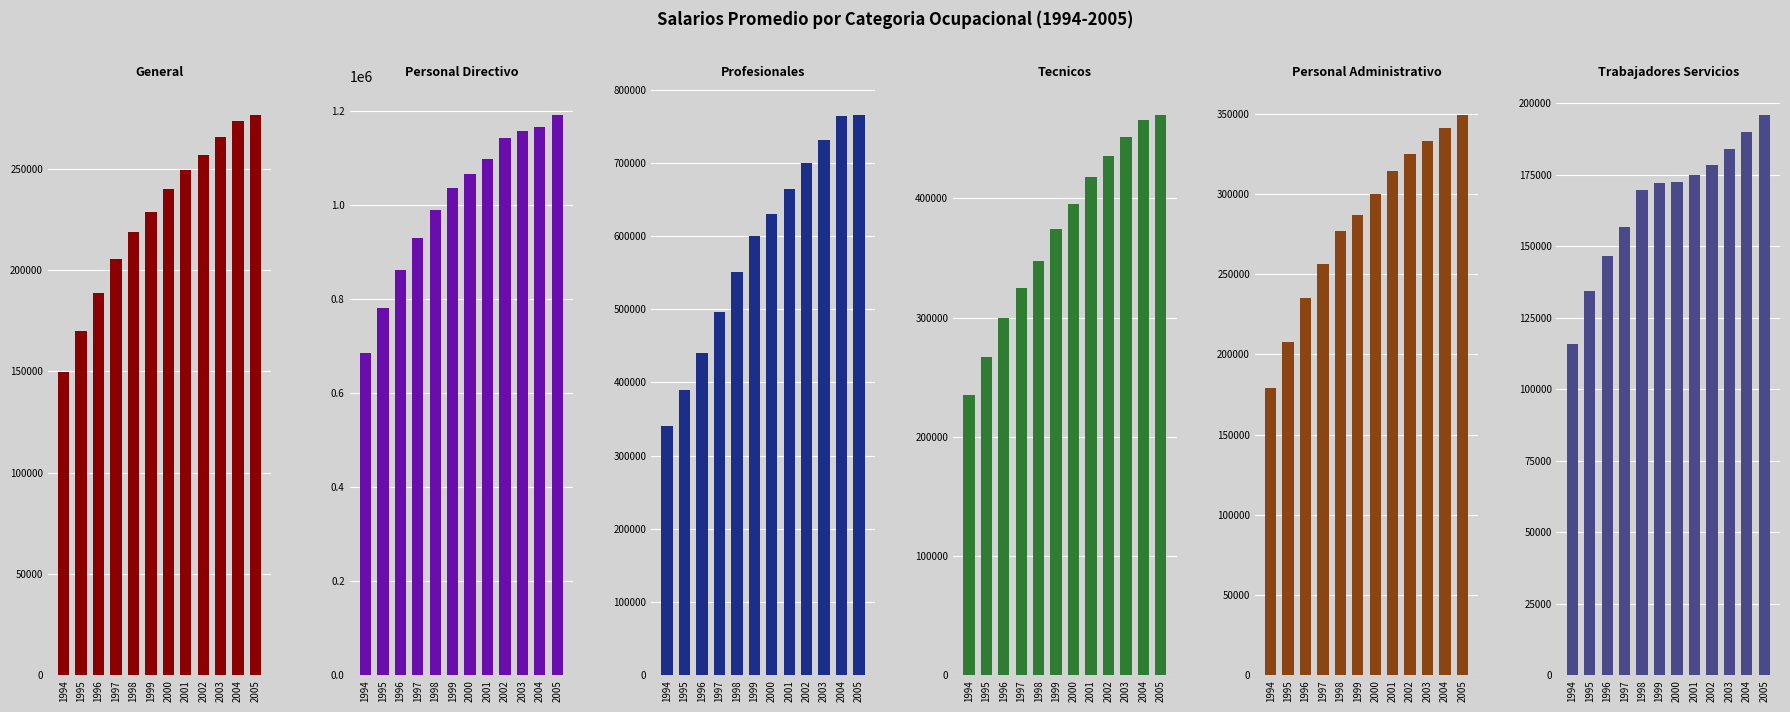

What is the difference between the highest and lowest values at 2002?

962944